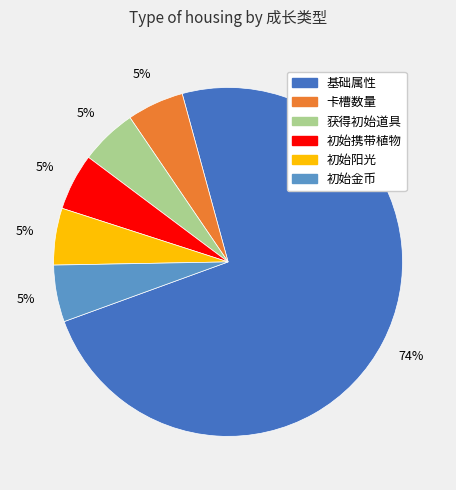

True or false: 基础属性 accounts for 68% of the total.

False